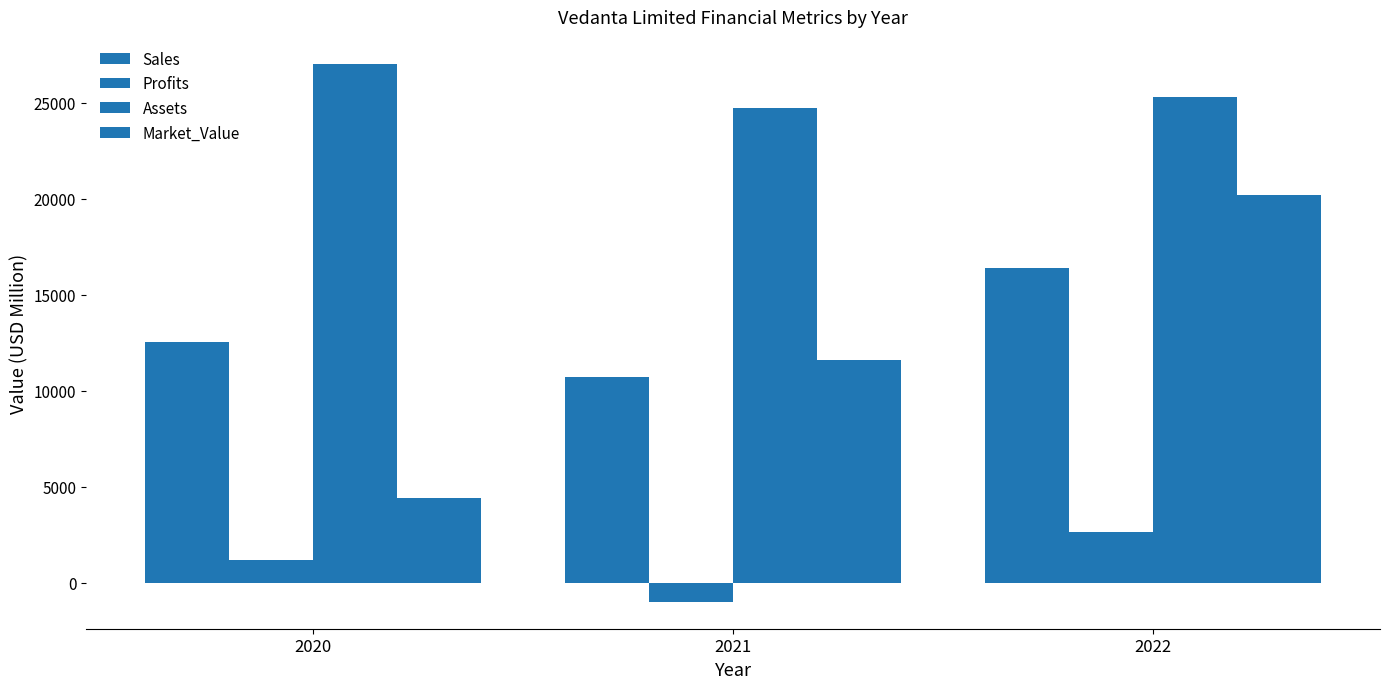

Between 2020 and 2021, which series saw the biggest shift?

Market_Value